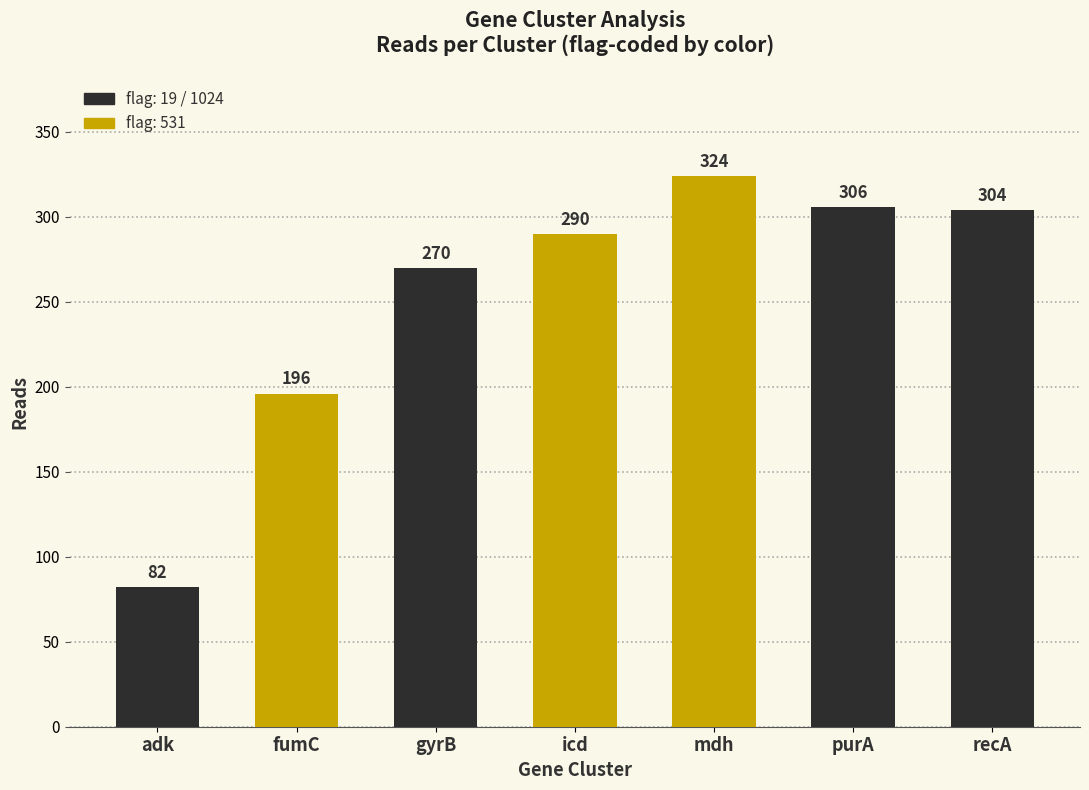

What is the smallest value displayed?

82